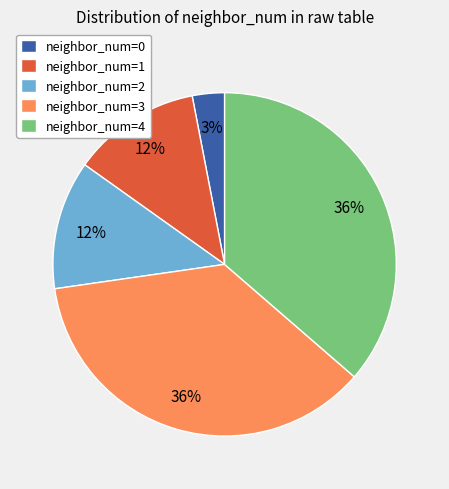

To the nearest percent, what portion does neighbor_num=2 represent?

12%